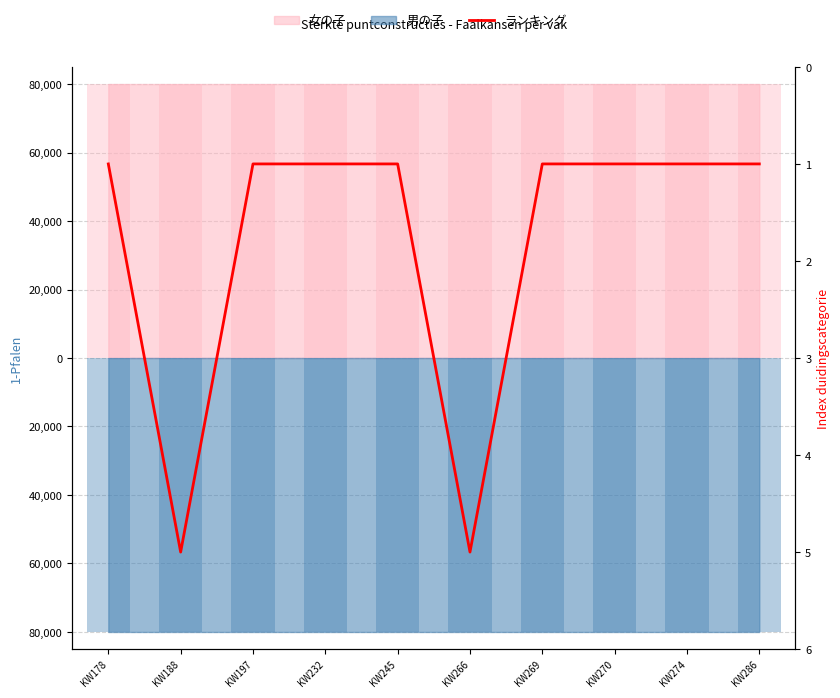

Between KW178 and KW286, which is larger?

KW178